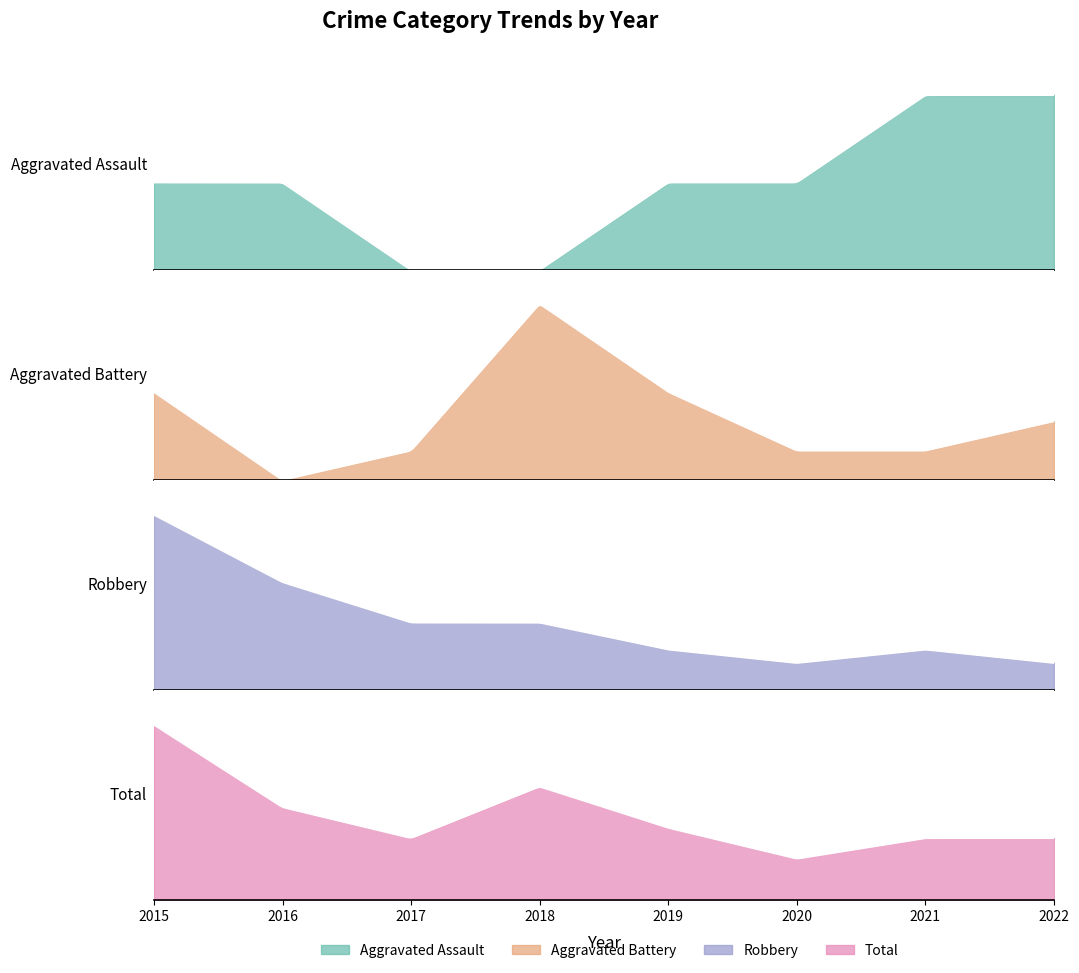

Rank the categories by Robbery value from lowest to highest.

2020, 2022, 2019, 2021, 2017, 2018, 2016, 2015